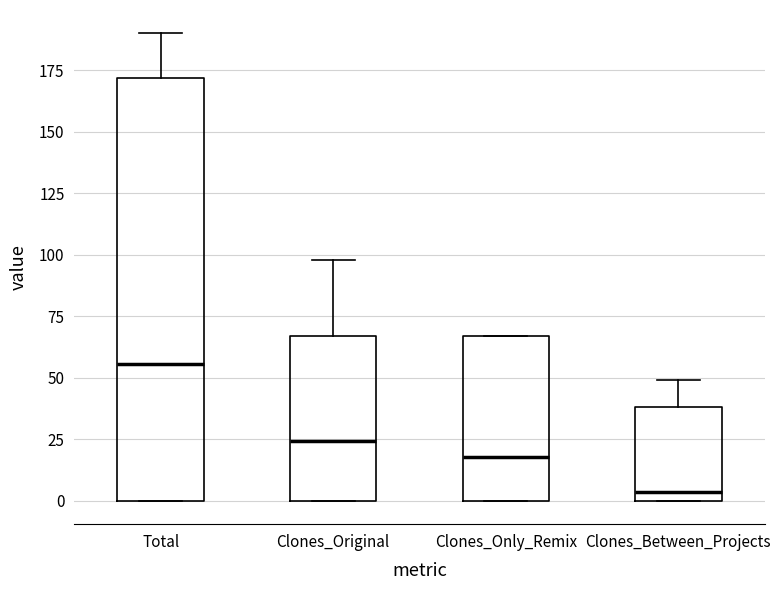

Where is the lower edge of the box for Total on the y-axis? The values are not printed on the chart, so give them approximately, as read against the axis.

0